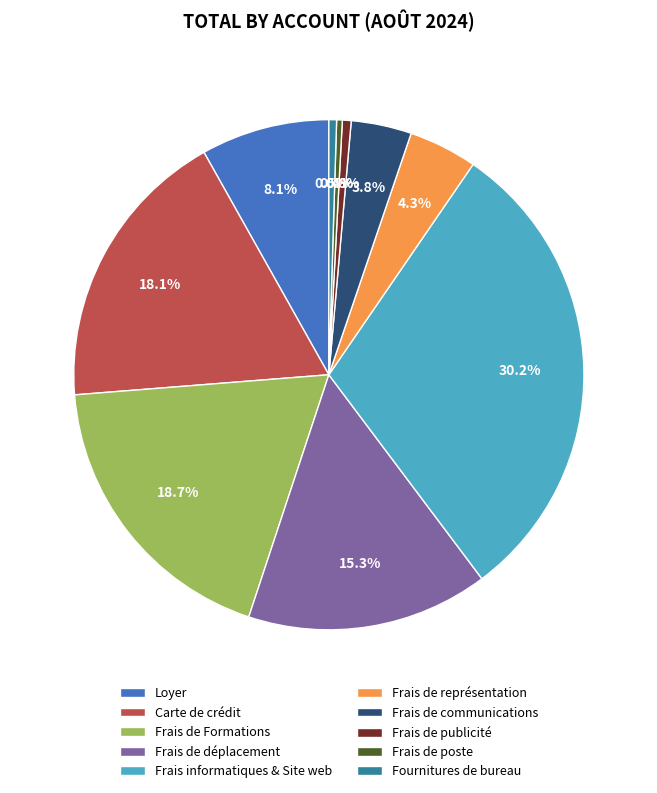

Combined, what portion of the pie is Frais de Formations and Carte de crédit?

36.8%